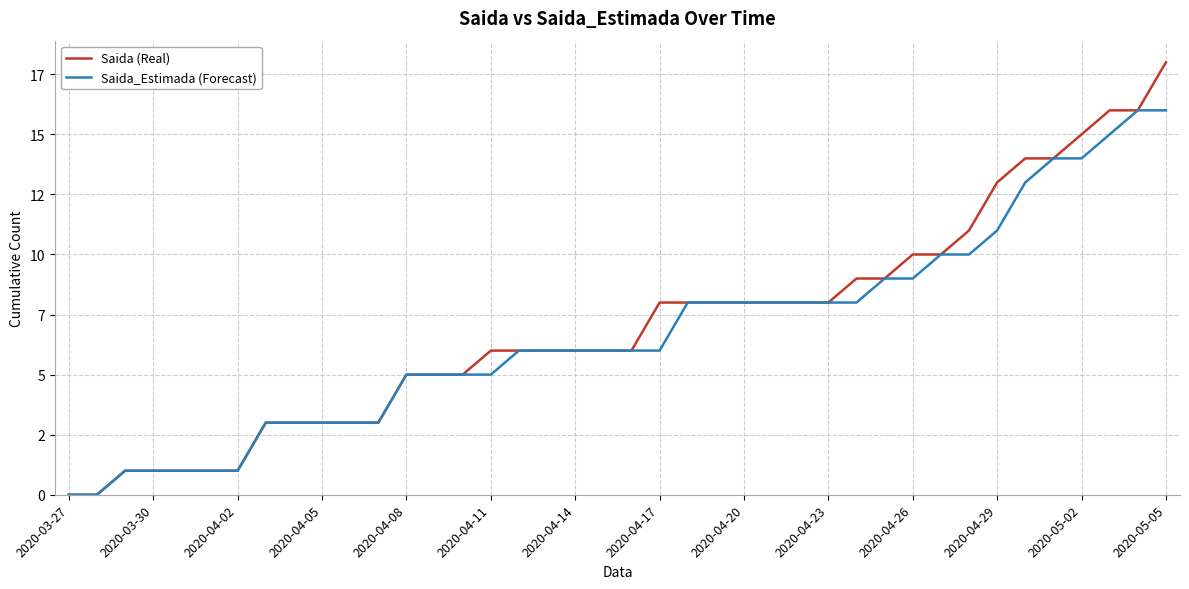

Reading left to right, extract all data points from this chart.

Saida (Real): 0	0	1	1	1	1	1	3	3	3	3	3	5	5	5	6	6	6	6	6	6	8	8	8	8	8	8	8	9	9	10	10	11	13	14	14	15	16	16	18
Saida_Estimada (Forecast): 0	0	1	1	1	1	1	3	3	3	3	3	5	5	5	5	6	6	6	6	6	6	8	8	8	8	8	8	8	9	9	10	10	11	13	14	14	15	16	16